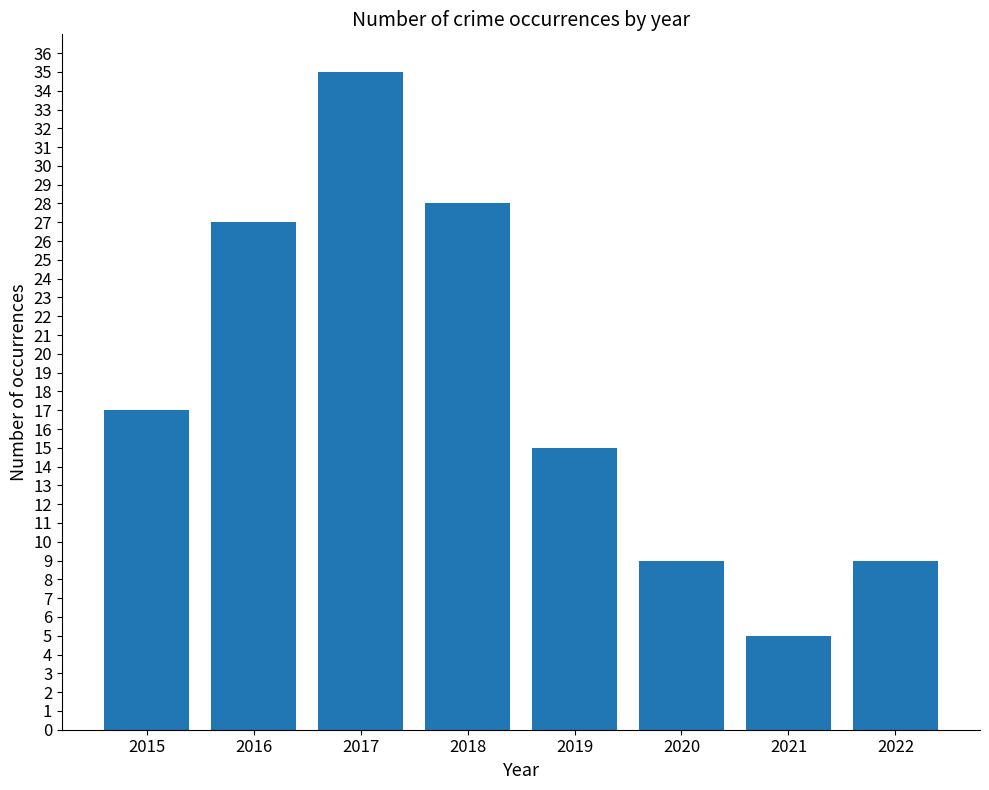

What is the change in value from 2016 to 2021?

-22